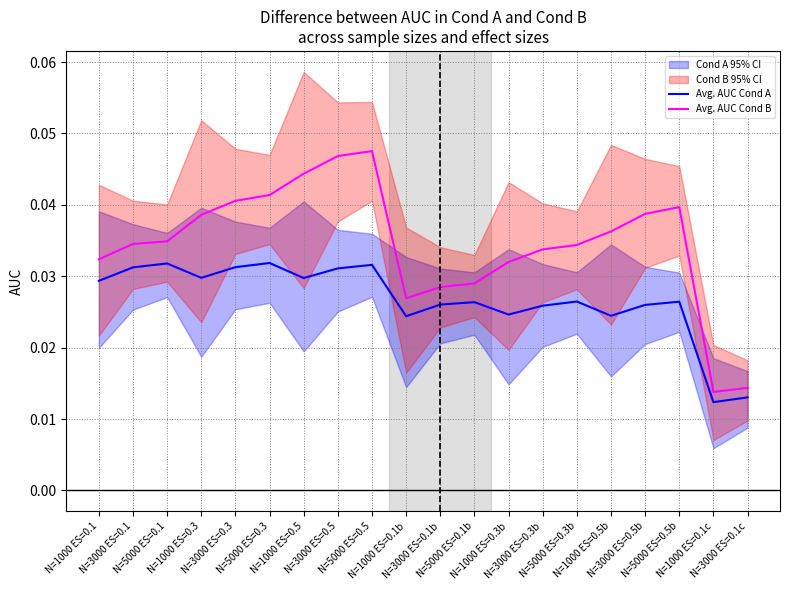

At which category is the sum across all series the highest?

N=5000 ES=0.5